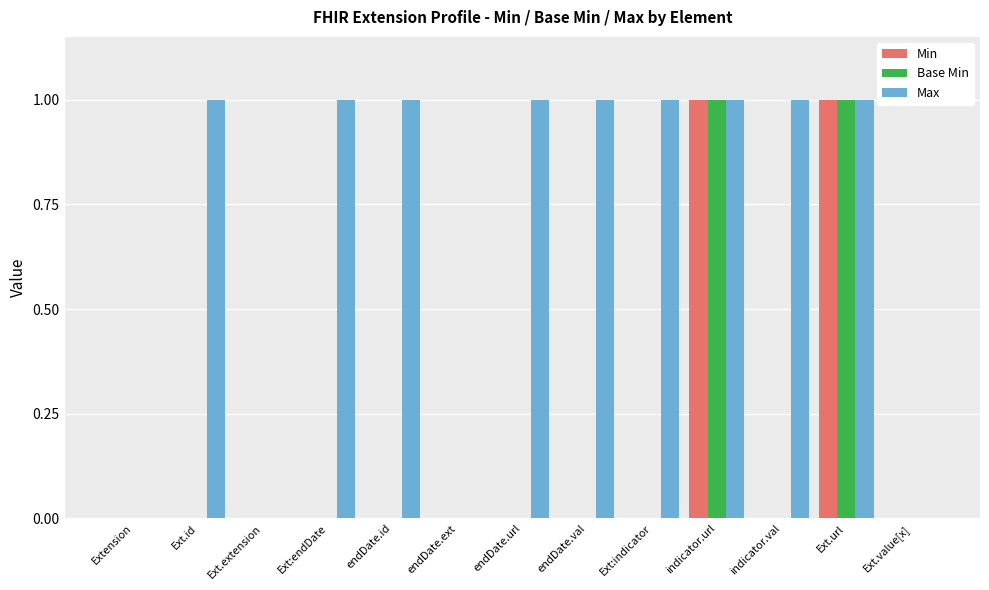

Is the value of Max at endDate.id greater than the value of Min at Ext.value[x]?

Yes